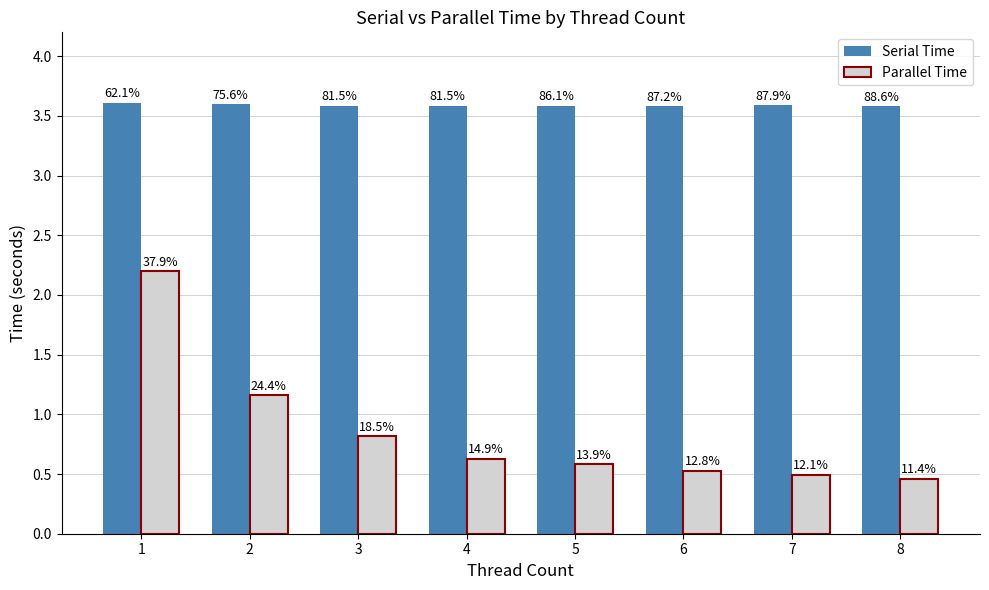

What is the highest value of the Parallel Time series?

2.2